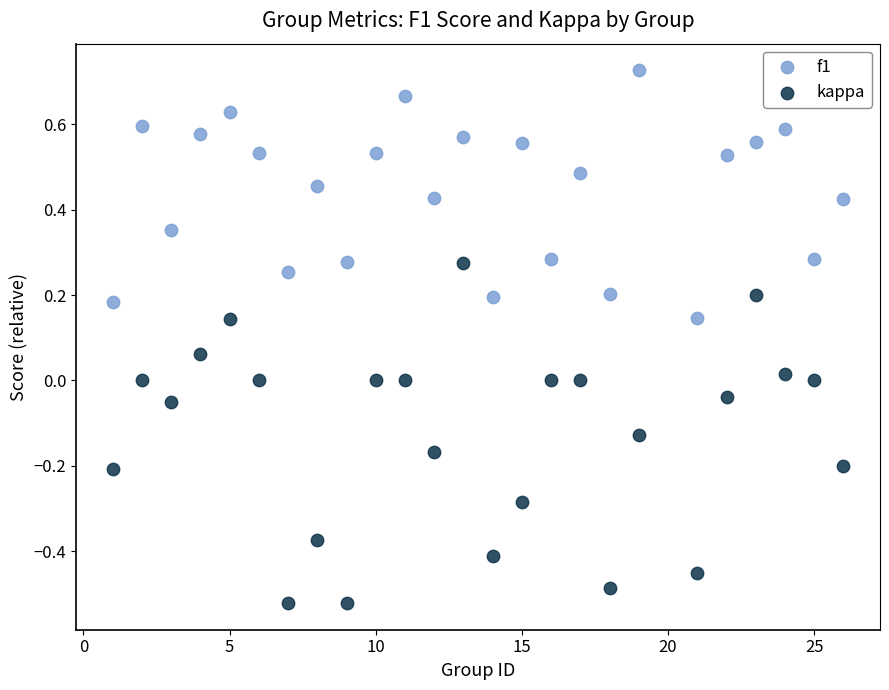

Which series has the widest spread of Y values?

kappa